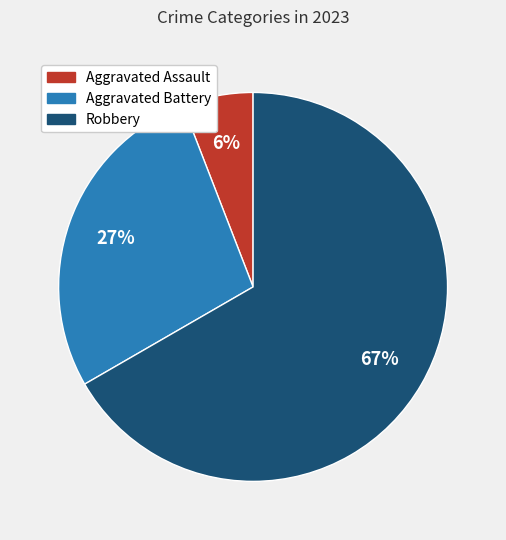

Is the sum of Aggravated Assault and Robbery greater than half?

Yes